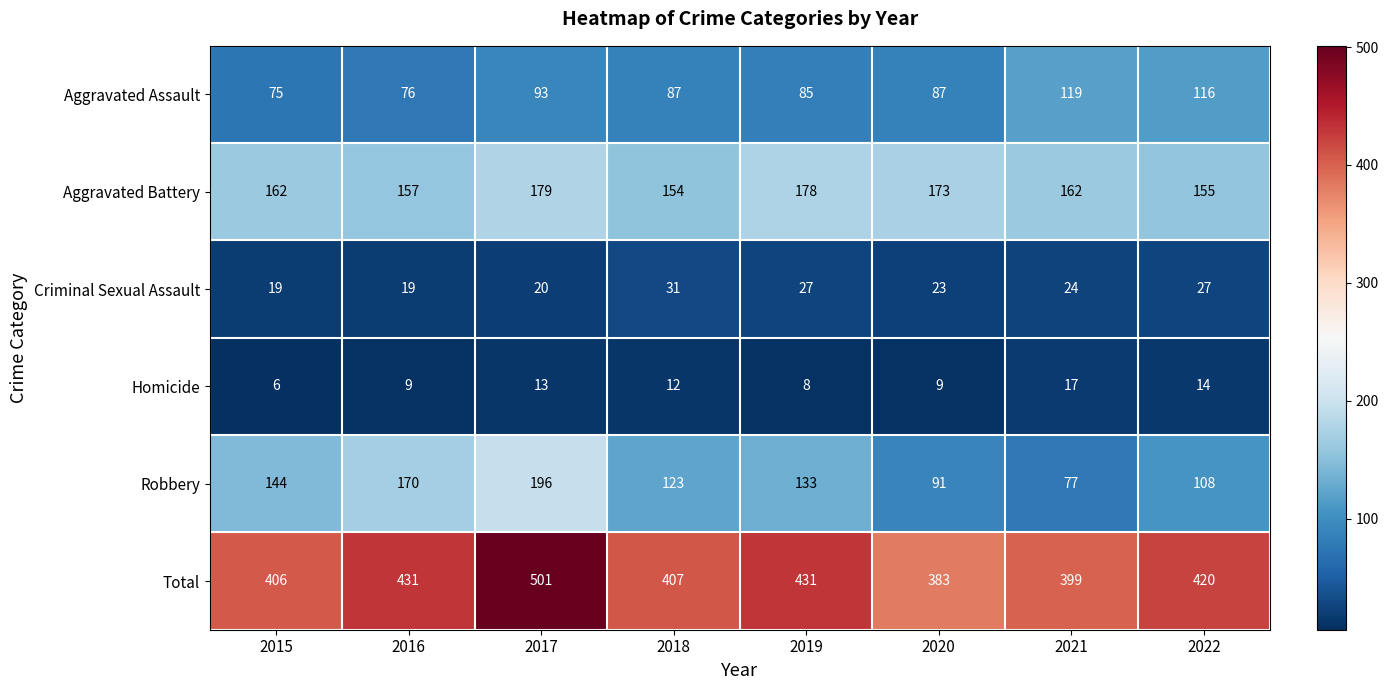

How many data points in Homicide are less than 12?

4